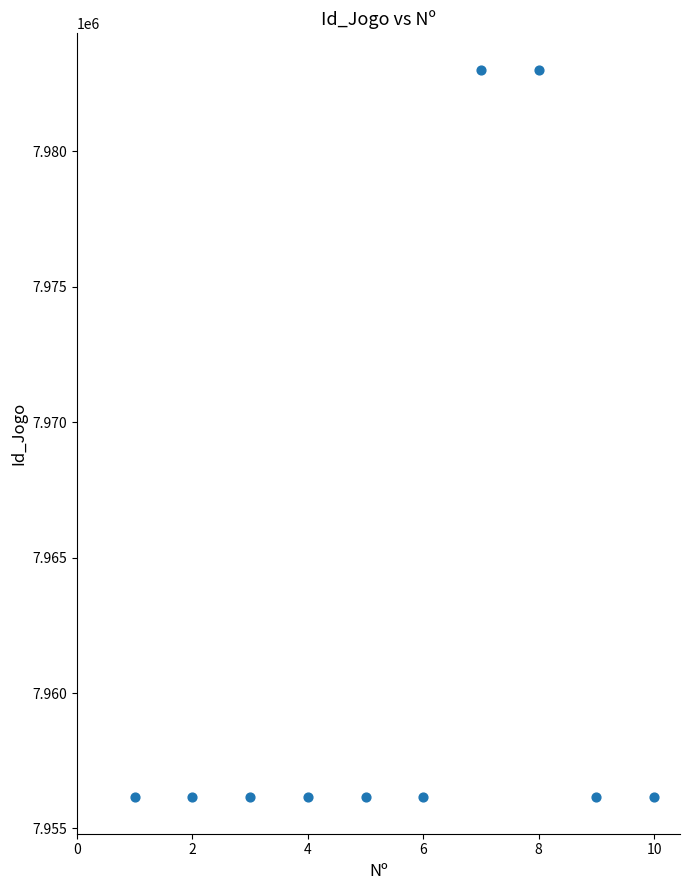

What is the range of X values (max minus min)?

9